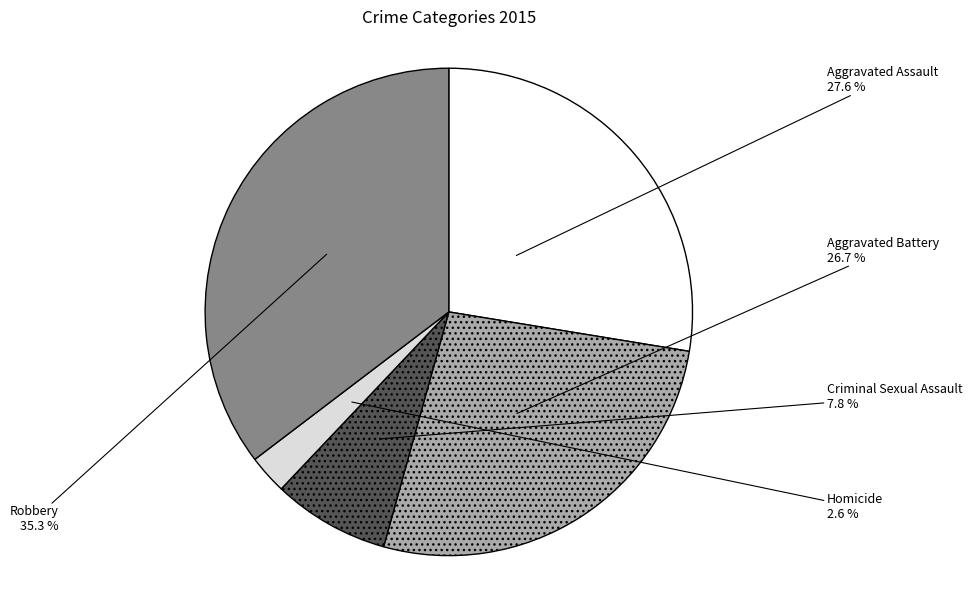

Which has a higher value, Robbery or Homicide?

Robbery